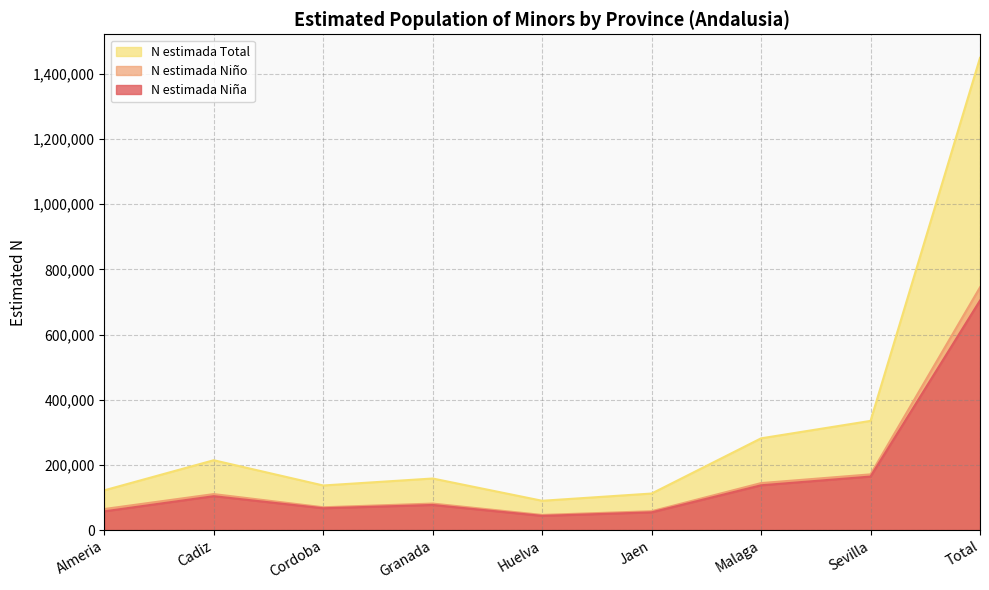

Reading left to right, list all the values displayed in this chart.

N estimada Niña: Almeria=57371	Cadiz=103947	Cordoba=66831	Granada=76961	Huelva=43438	Jaen=54273	Malaga=137374	Sevilla=164176	Total=704371
N estimada Niño: Almeria=64462	Cadiz=110283	Cordoba=69905	Granada=81184	Huelva=46350	Jaen=57739	Malaga=144072	Sevilla=170849	Total=744844
N estimada Total: Almeria=121833	Cadiz=214230	Cordoba=136736	Granada=158145	Huelva=89788	Jaen=112012	Malaga=281446	Sevilla=335025	Total=1449215